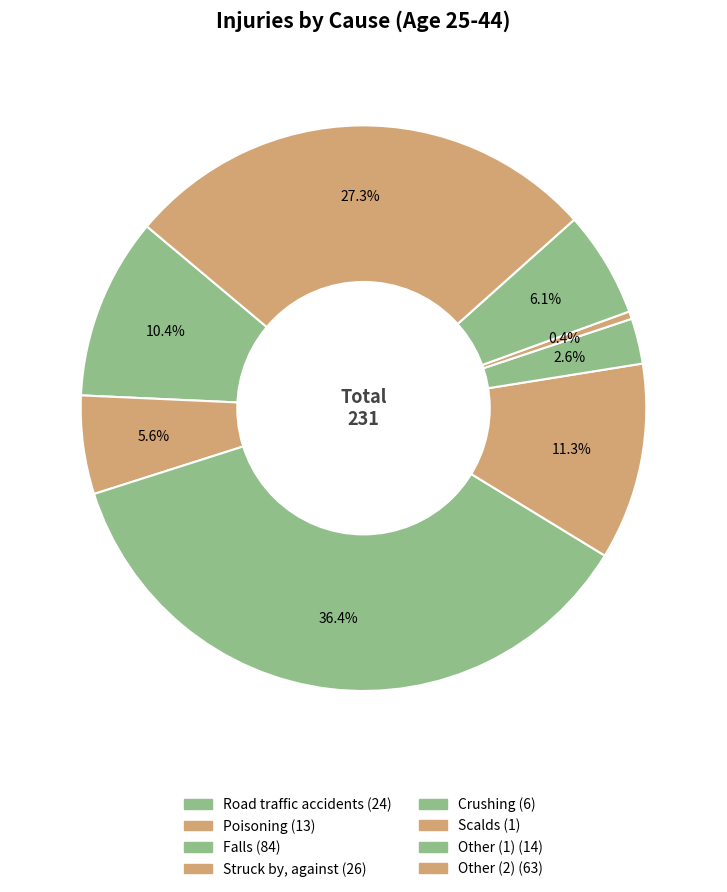

Combined, do Crushing and Poisoning account for over 50%?

No